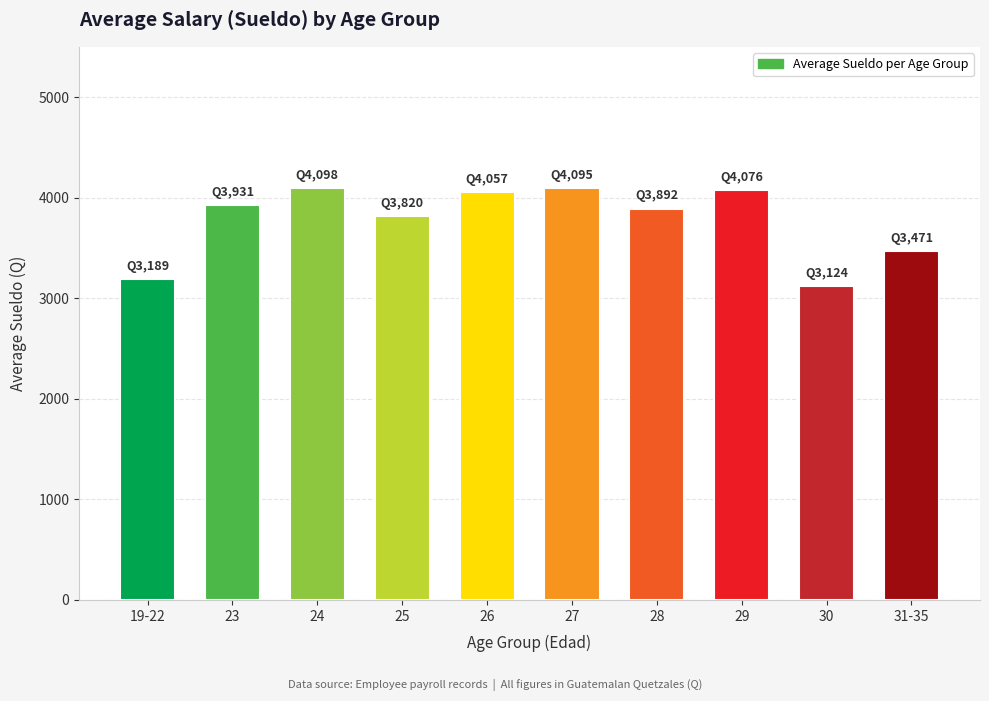

The value at 27 is 4095. True or false?

True